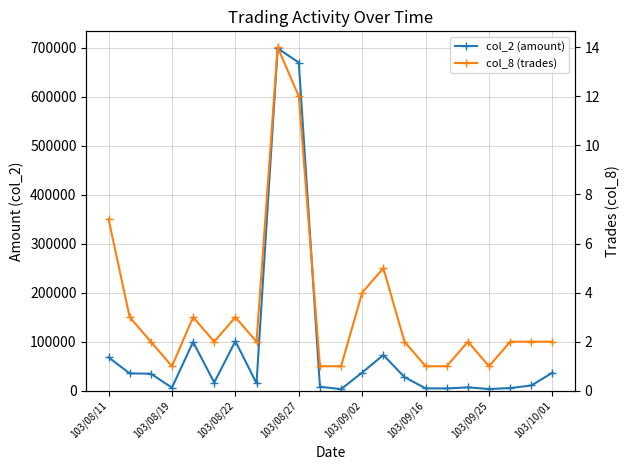

Is the value of col_2 (amount) at 103/08/19 greater than the value of col_8 (trades) at 103/09/25?

Yes